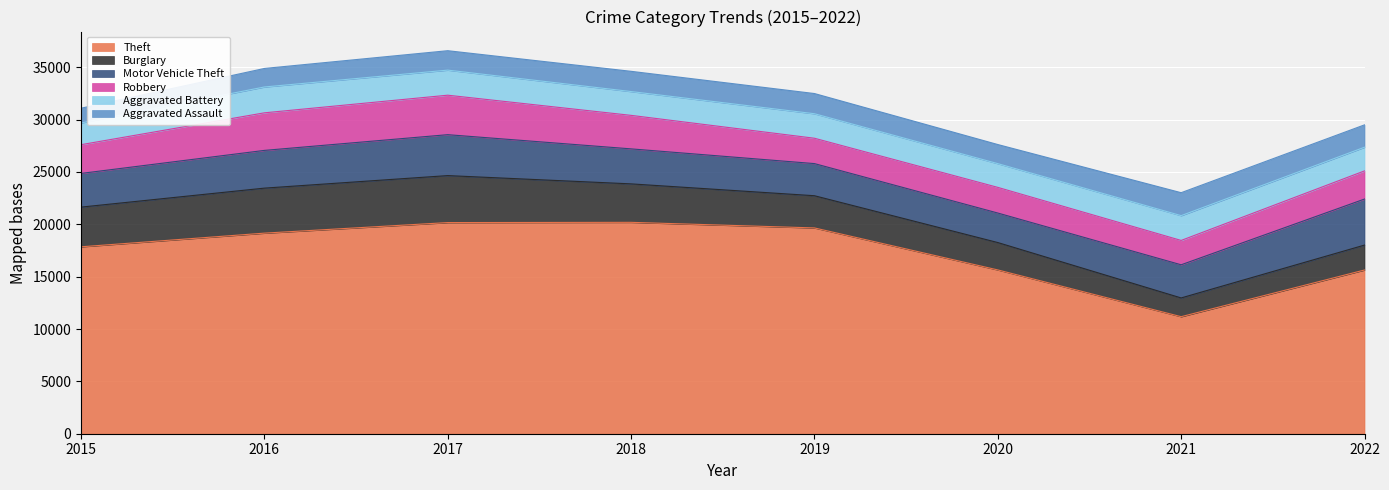

What is the difference between the maximum and minimum values in the Robbery series?

1446